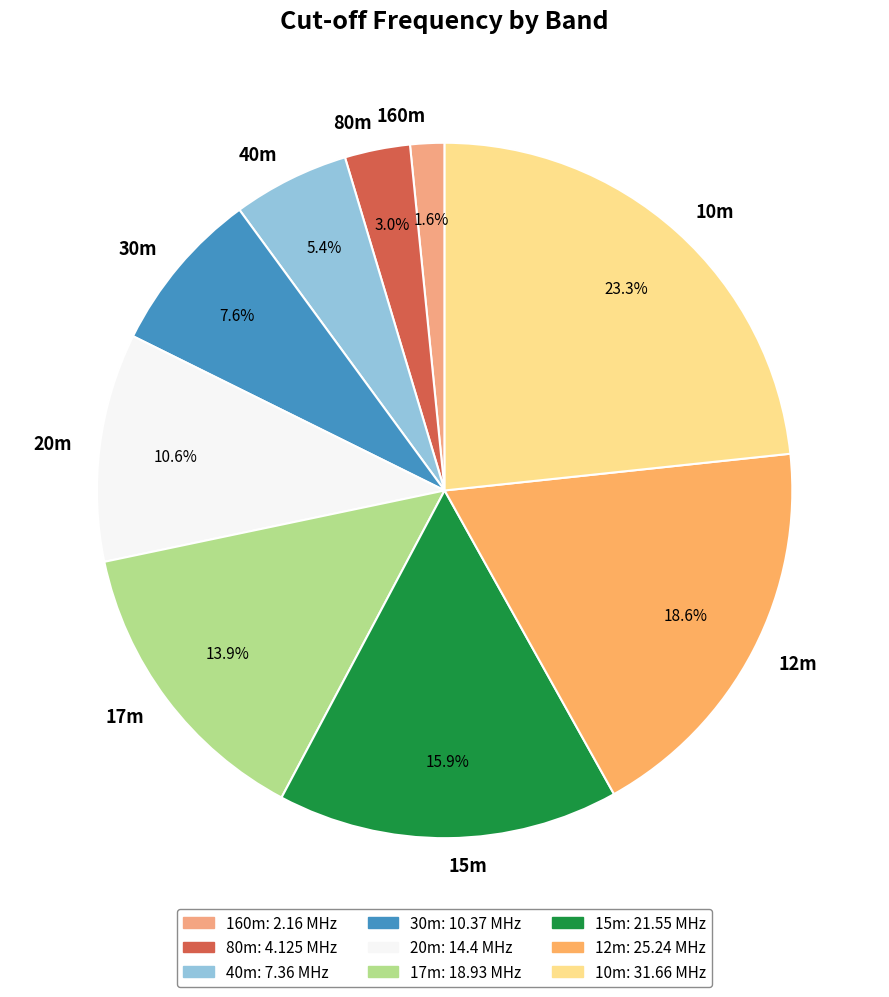

To the nearest percent, what percentage of the pie is 80m?

3%